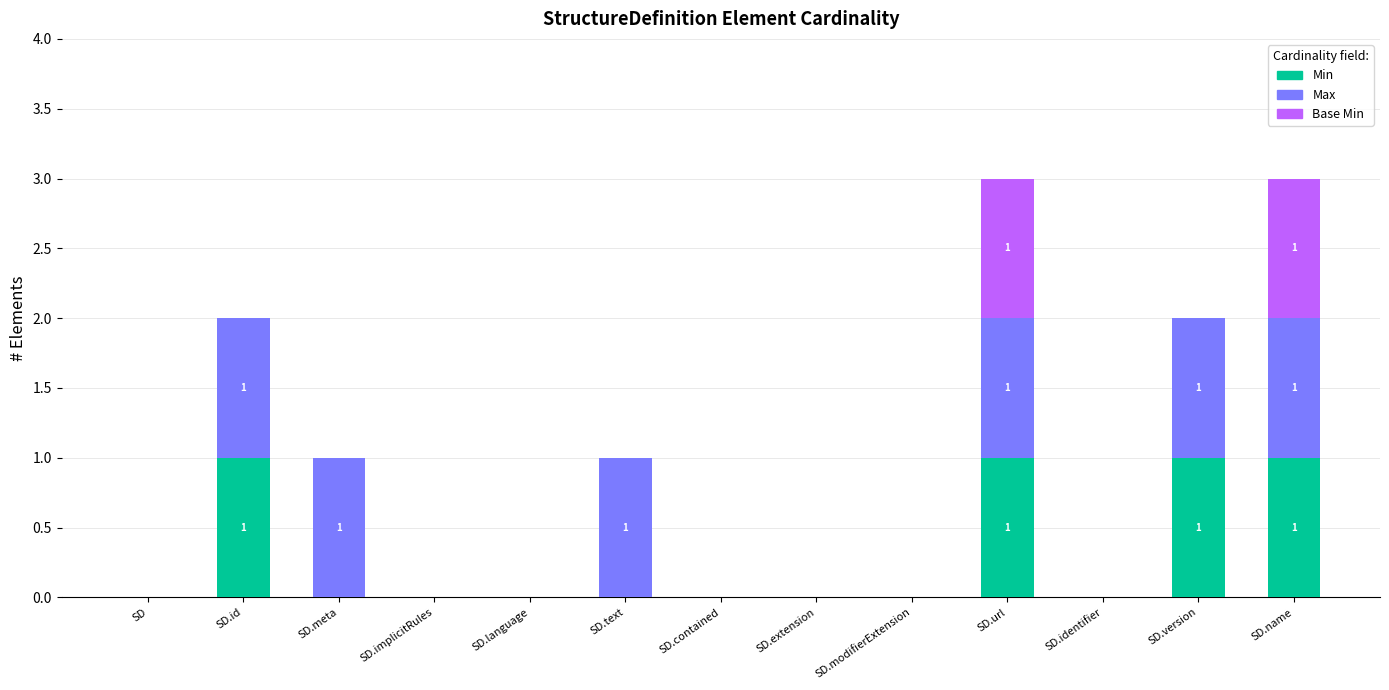

What is the sum of all Min values?

4